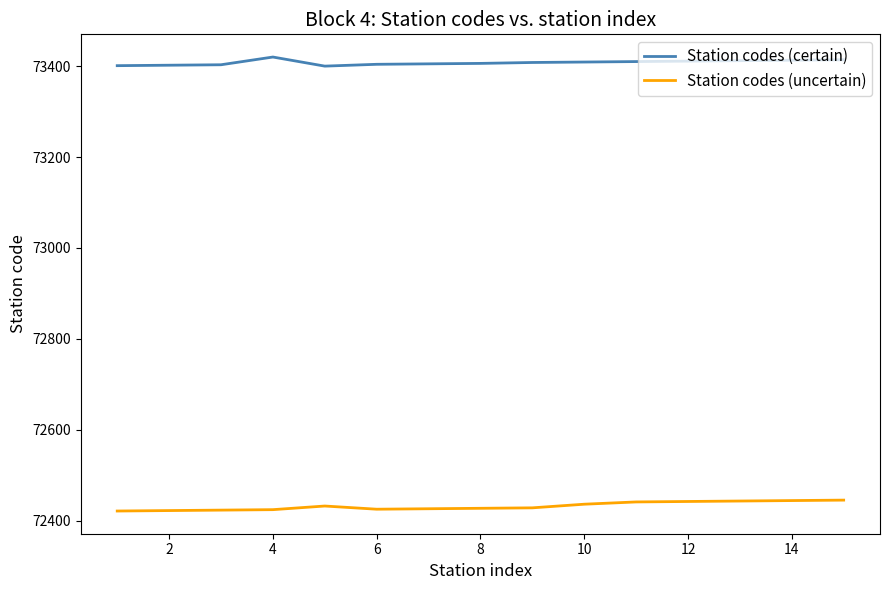

Rank the series by their average value, from highest to lowest.

Station codes (certain), Station codes (uncertain)